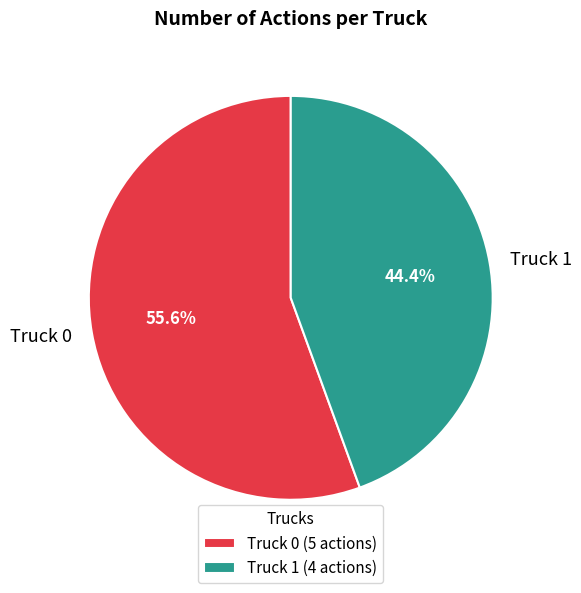

Does Truck 0 account for over 50% of the chart?

Yes